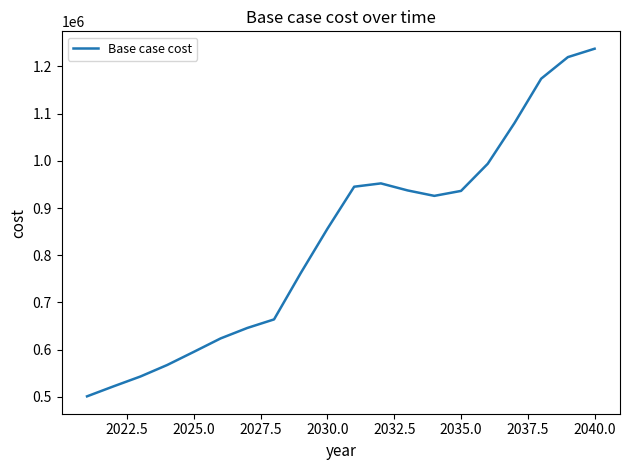

Does the chart have visible grid lines?

No